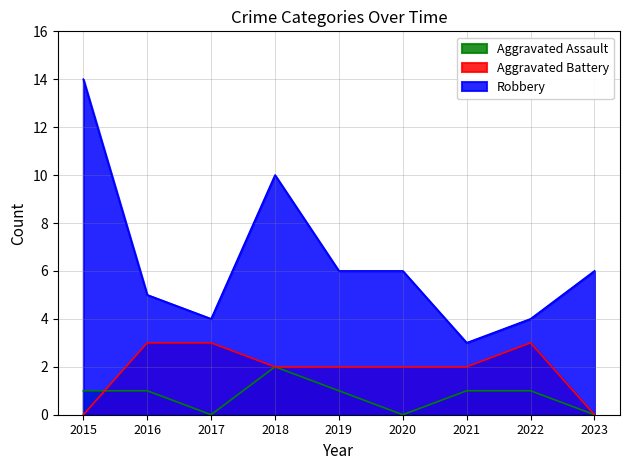

How many data points does each series have?

9